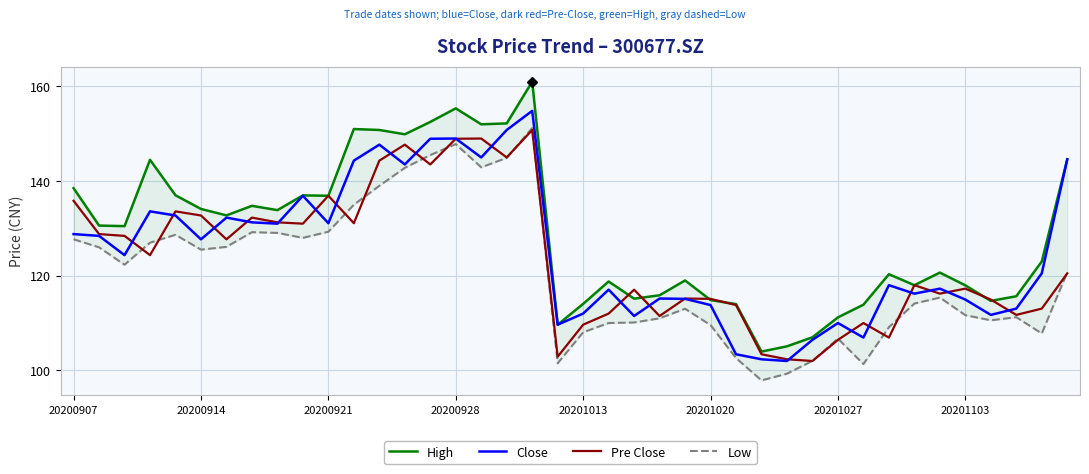

Count the number of categories in the chart.

40